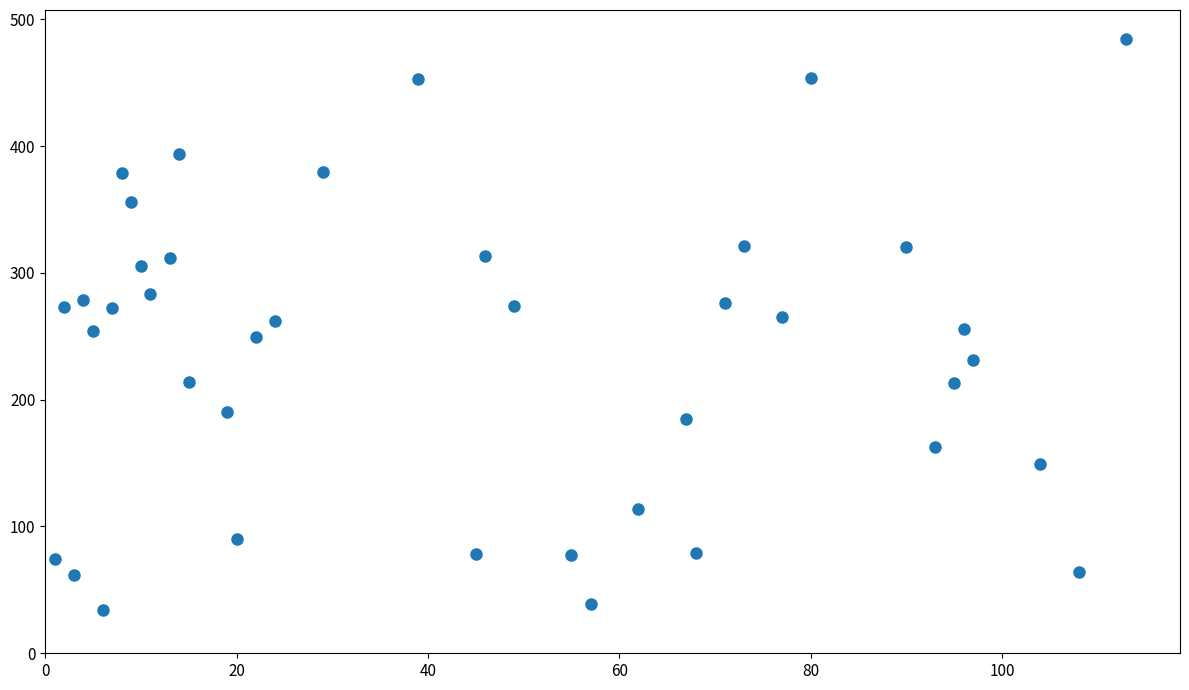

What is the range of Y values (max minus min)?

450.4